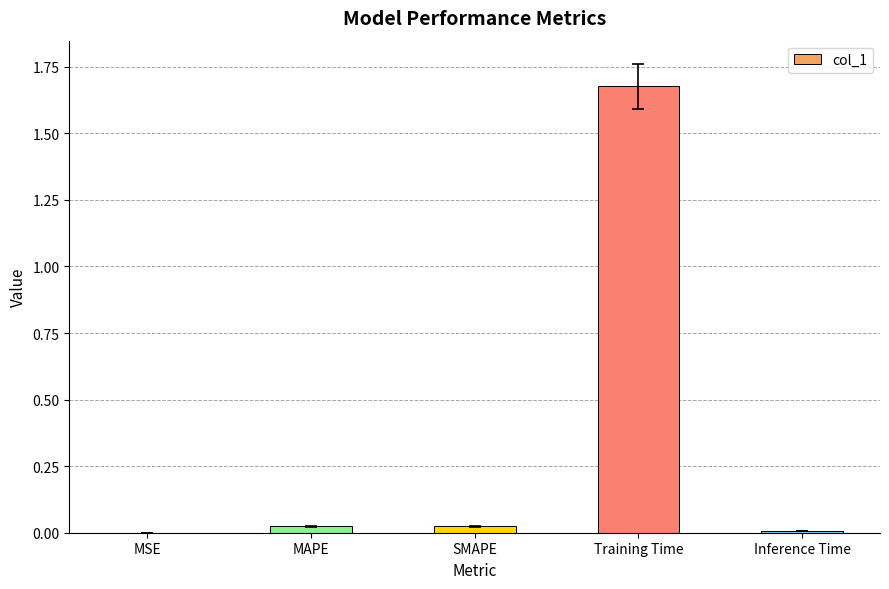

True or false: the data shows 0.0 at Inference Time.

True